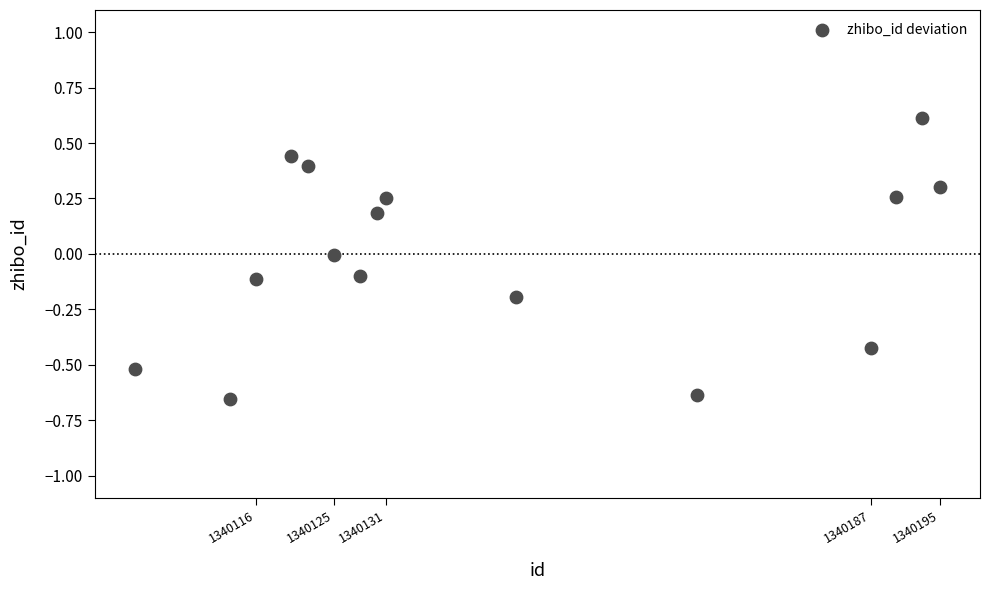

What is the range of X values (max minus min)?

93.0